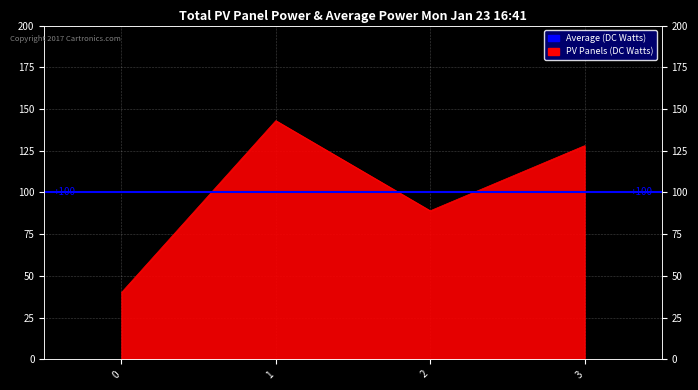

How many lines are shown in the chart?

1